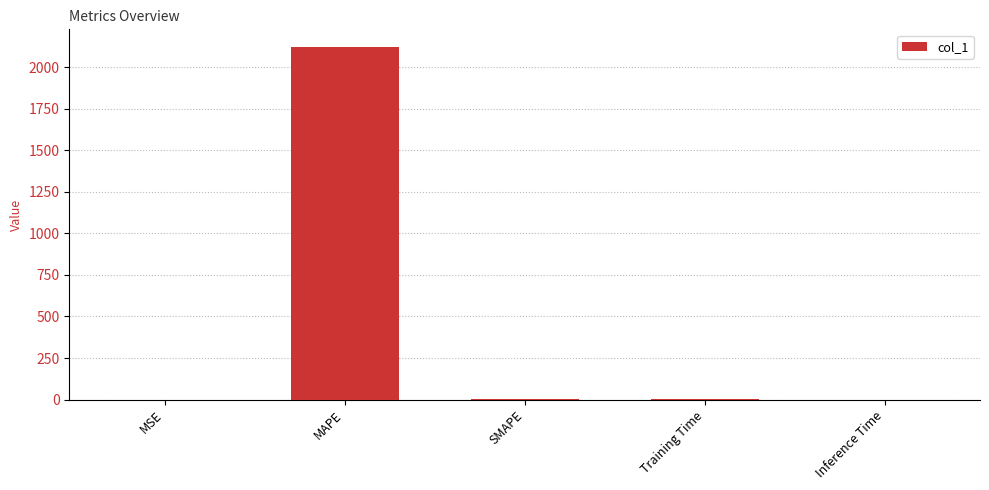

What is the approximate value at MAPE?

2122.0